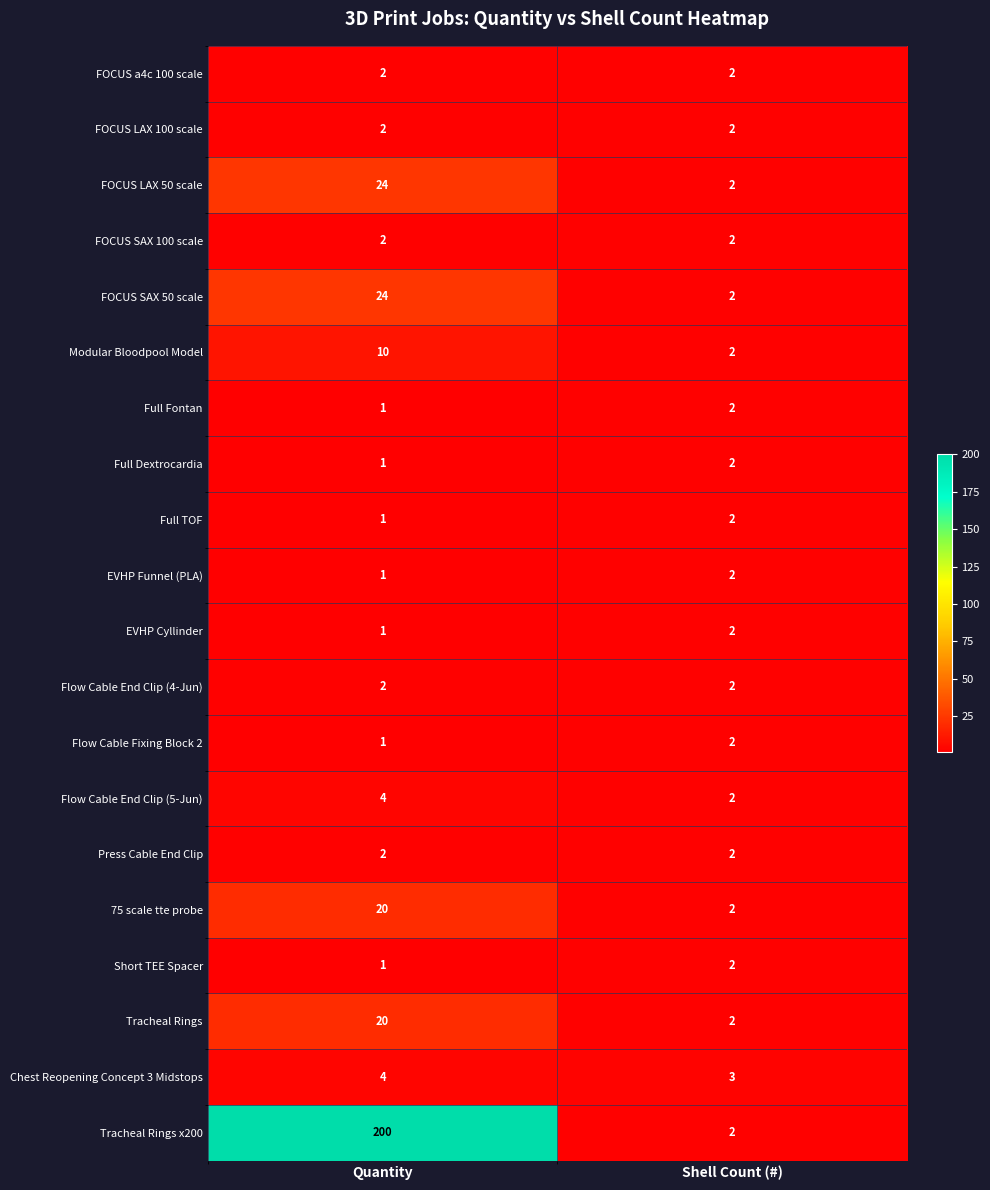

What is the maximum value shown in the chart?

200